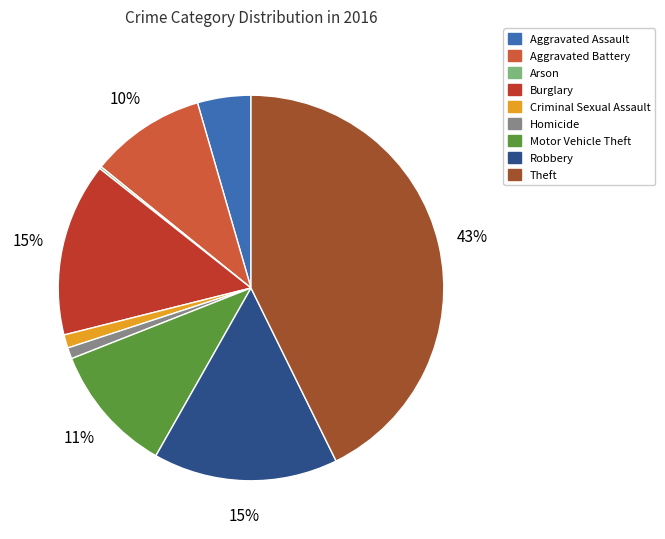

Which category has the smallest portion of the pie?

Arson